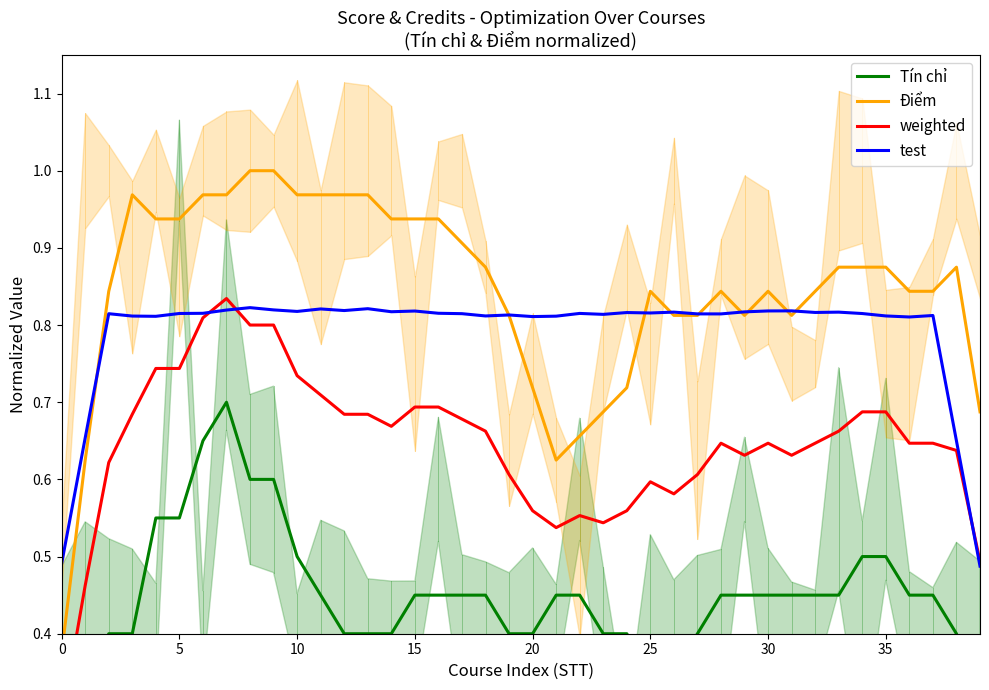

The value of Điểm at 23 is 0.7. True or false?

True